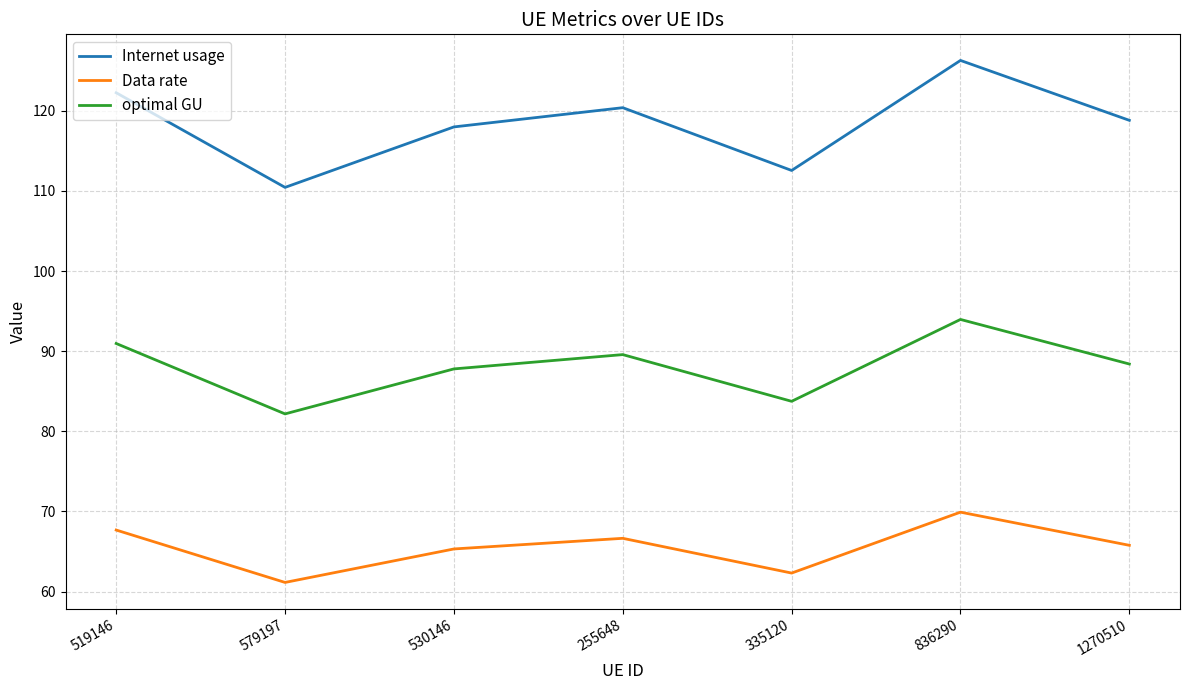

List the series in order of their overall mean, highest first.

Internet usage, optimal GU, Data rate